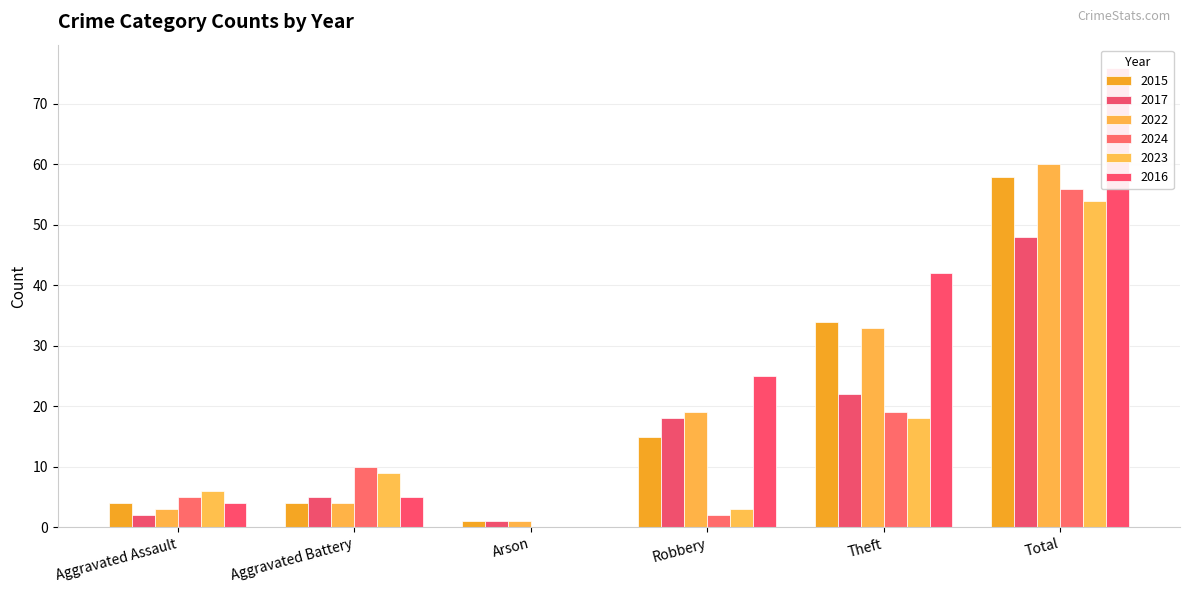

Does the chart contain any negative values?

No